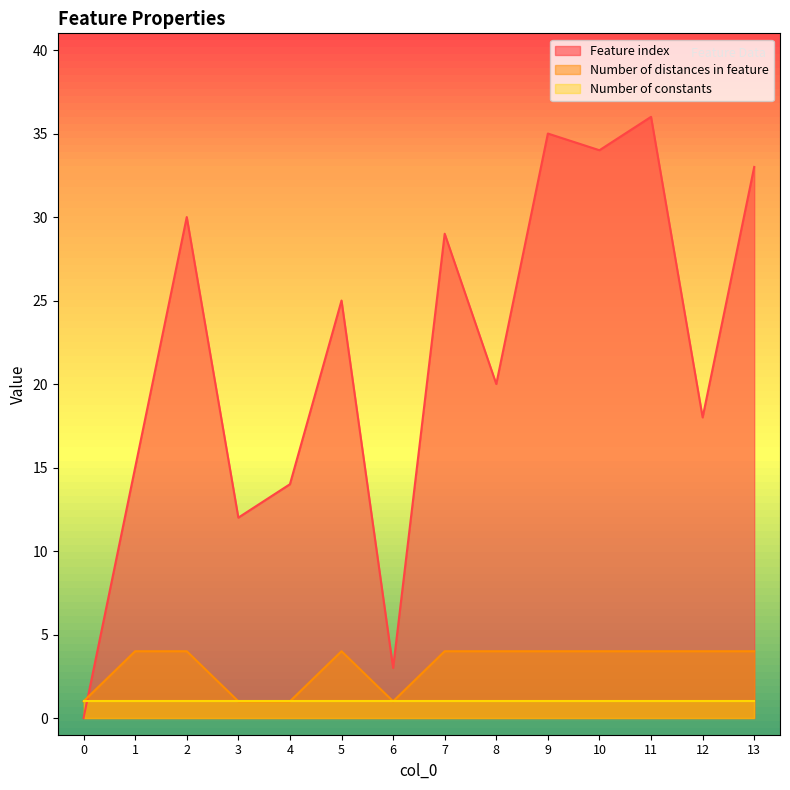

What are all the series names shown in the legend?

Feature index, Number of distances in feature, Number of constants